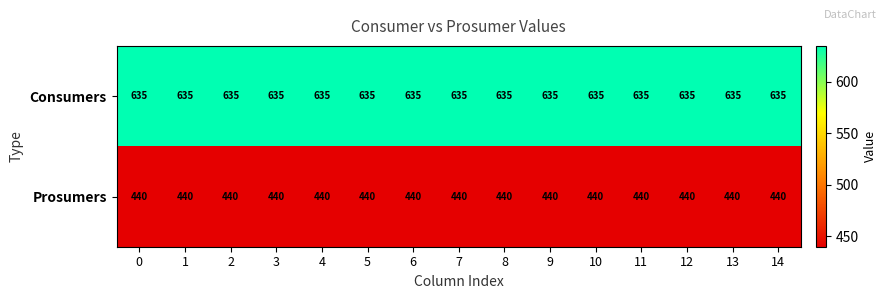

Rank the series by their average value, from lowest to highest.

Prosumers, Consumers